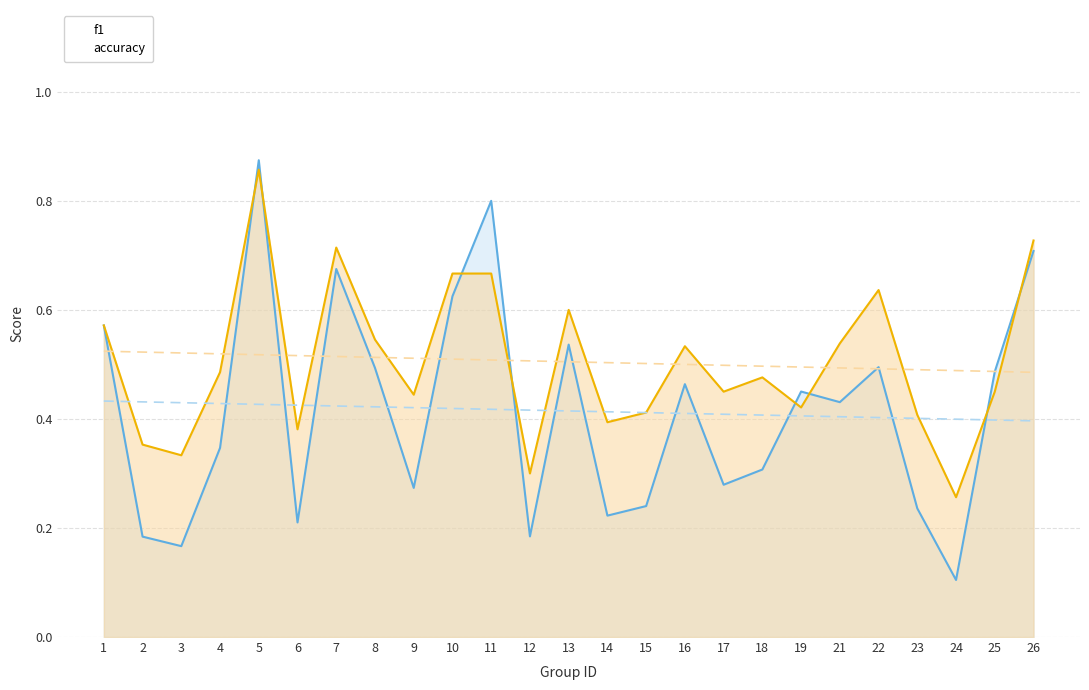

The accuracy series shows 0.2 at 23. True or false?

False